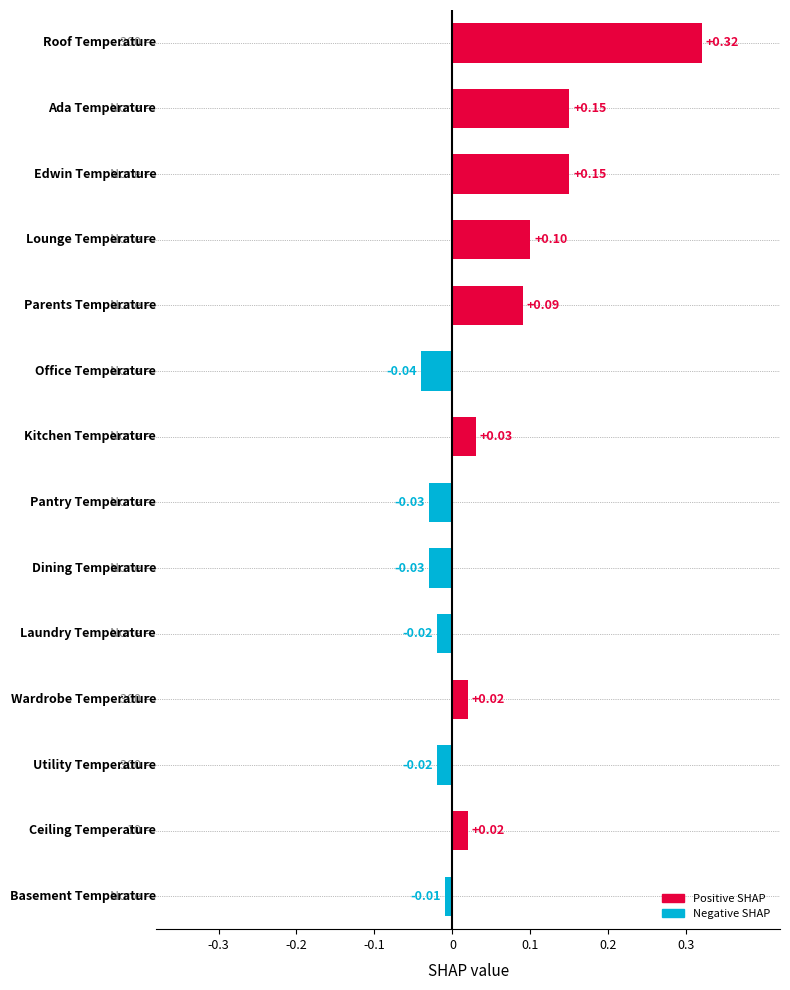

What is the difference between the maximum and minimum values?

0.4